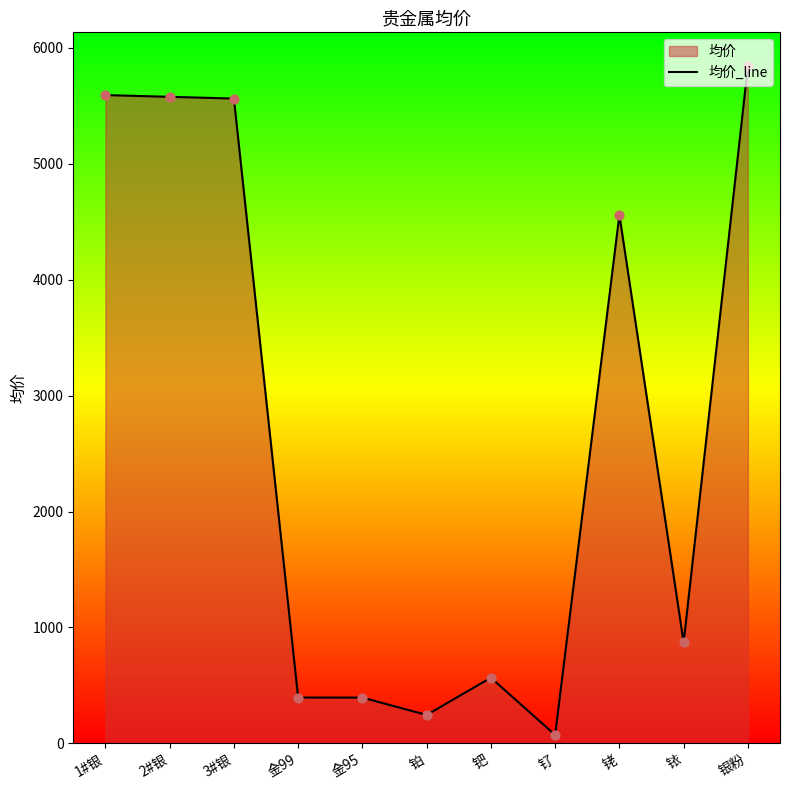

Approximately how many times larger is the value at 金99 compared to 2#银?

0.1